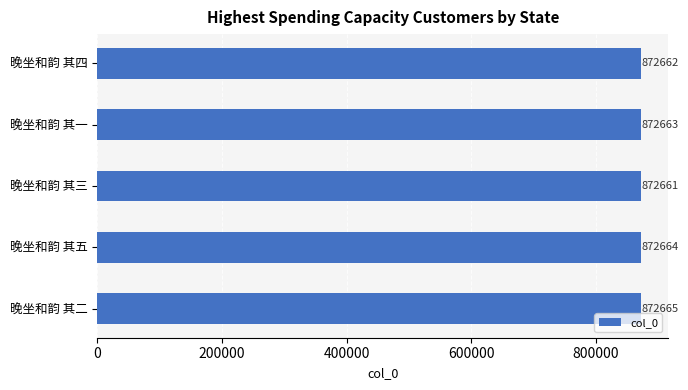

Approximately how many times larger is the value at 晚坐和韵 其四 compared to 晚坐和韵 其二?

1.0